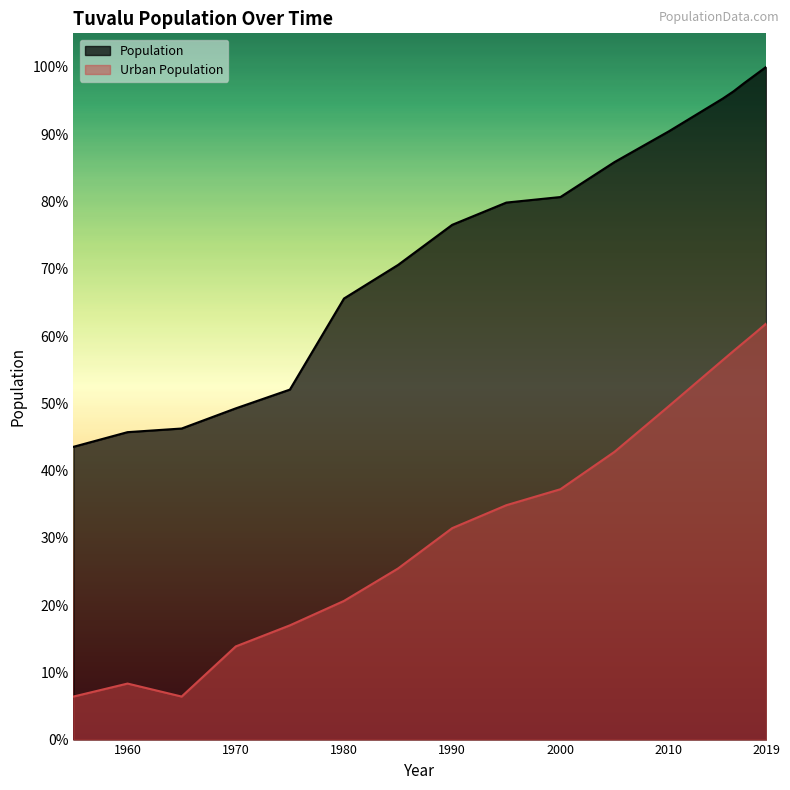

At which category is the sum across all series the highest?

2019